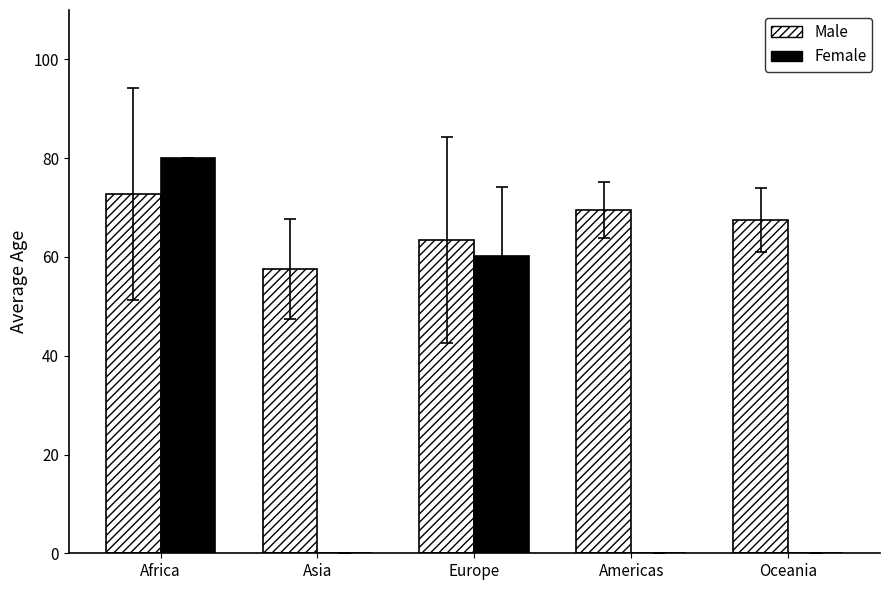

Is the value of Male at Oceania greater than the value of Female at Oceania?

Yes